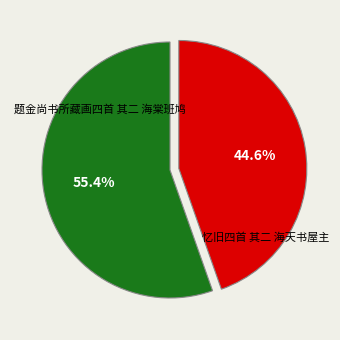

Rank the categories by value from lowest to highest.

忆旧四首 其二 海天书屋主, 题金尚书所藏画四首 其二 海棠班鸠